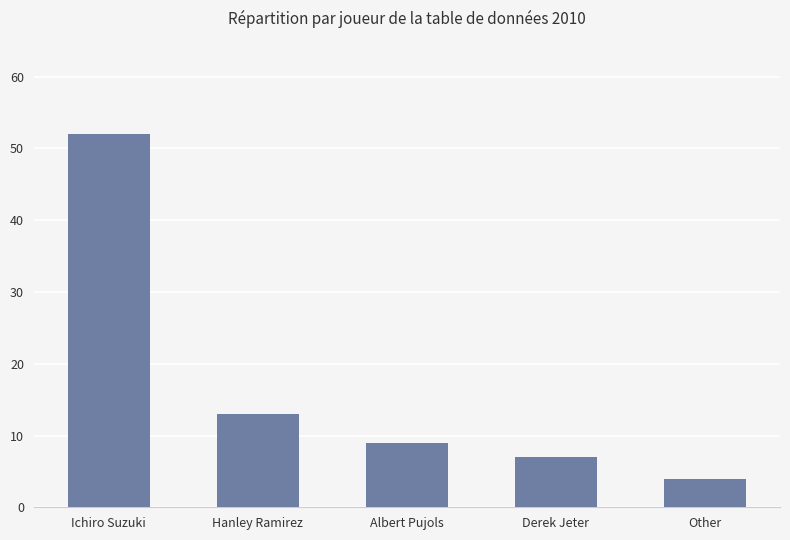

The value at Derek Jeter is 7. True or false?

True